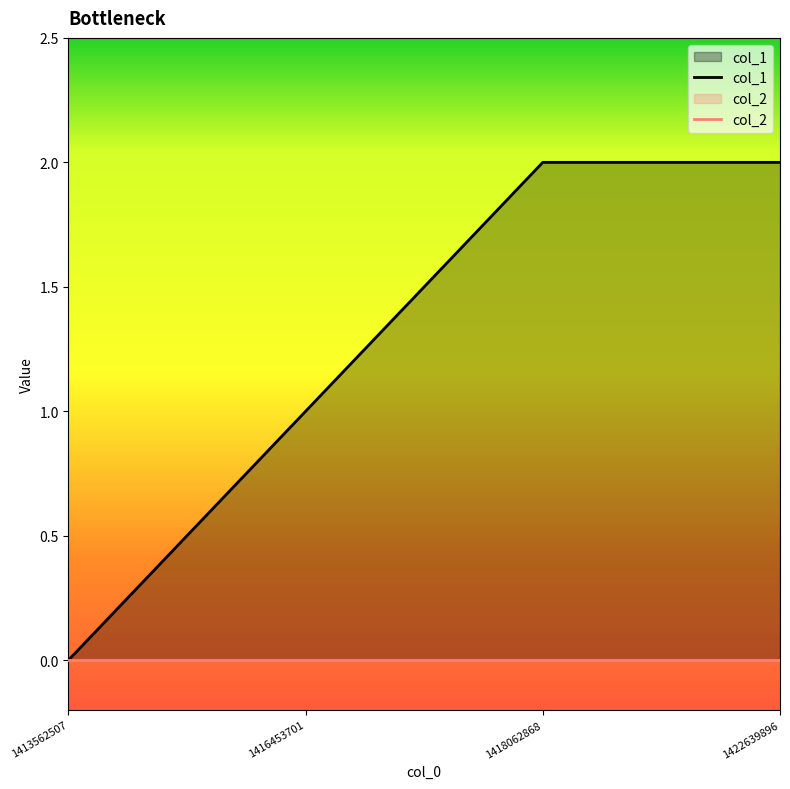

True or false: col_2 has more than 1 interior local peaks.

False